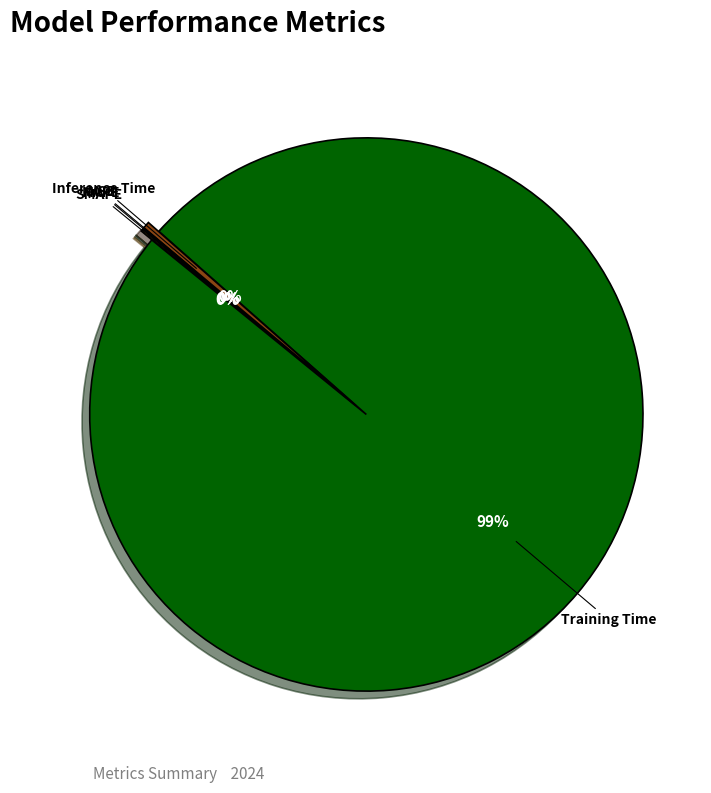

To the nearest percent, what is the average slice percentage?

20%